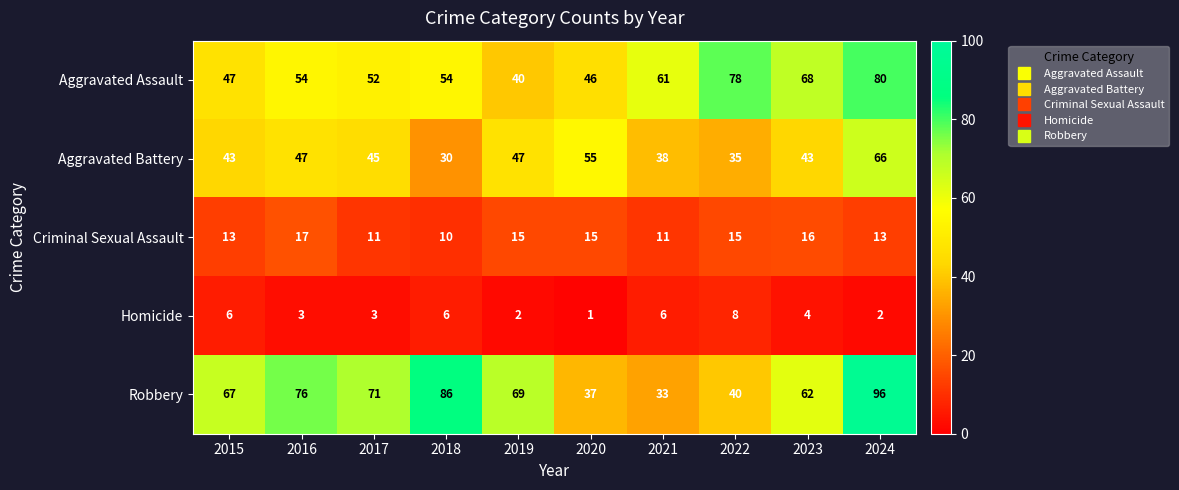

The value of Aggravated Assault at 2019 is 40. True or false?

True